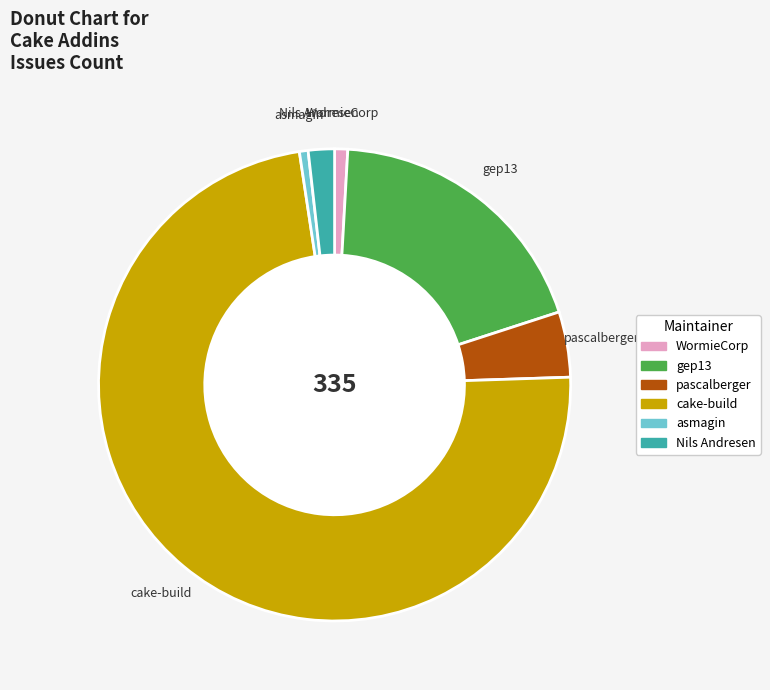

Approximately how many times larger is the value at WormieCorp compared to Nils Andresen?

0.5